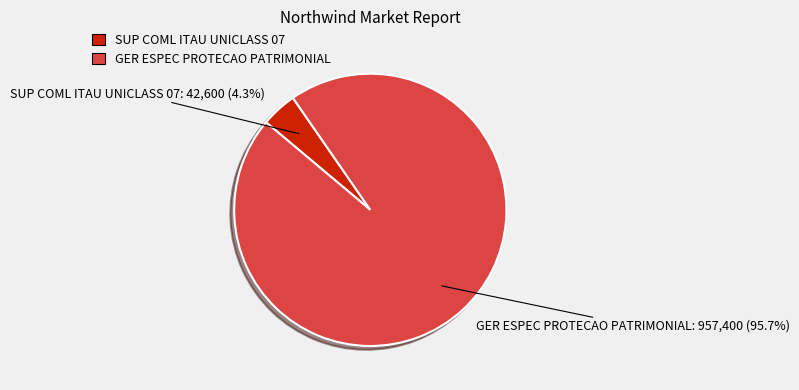

The GER ESPEC PROTECAO PATRIMONIAL slice represents 96% of the pie. True or false?

True